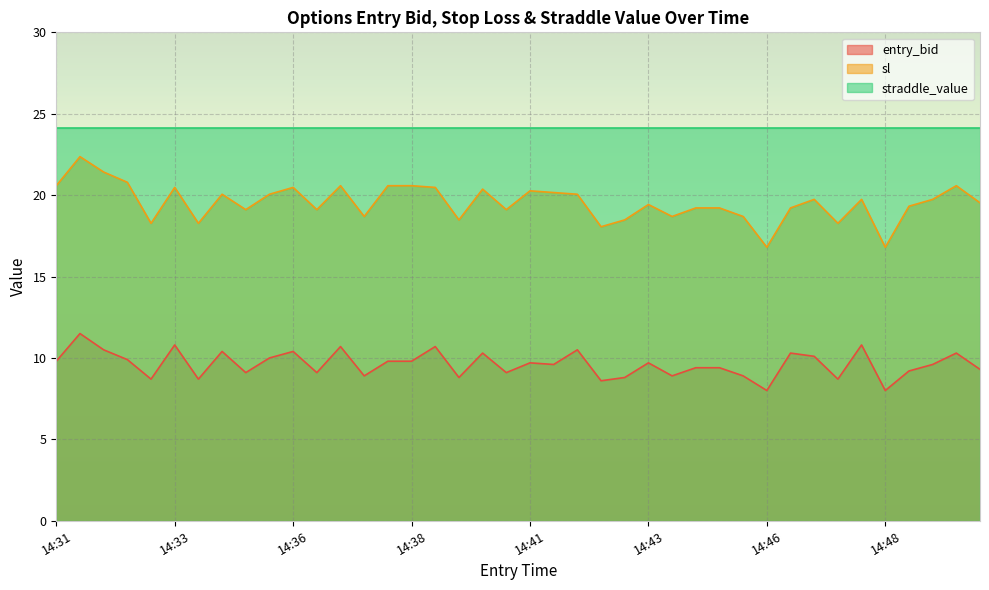

True or false: entry_bid and sl cross at least once.

False